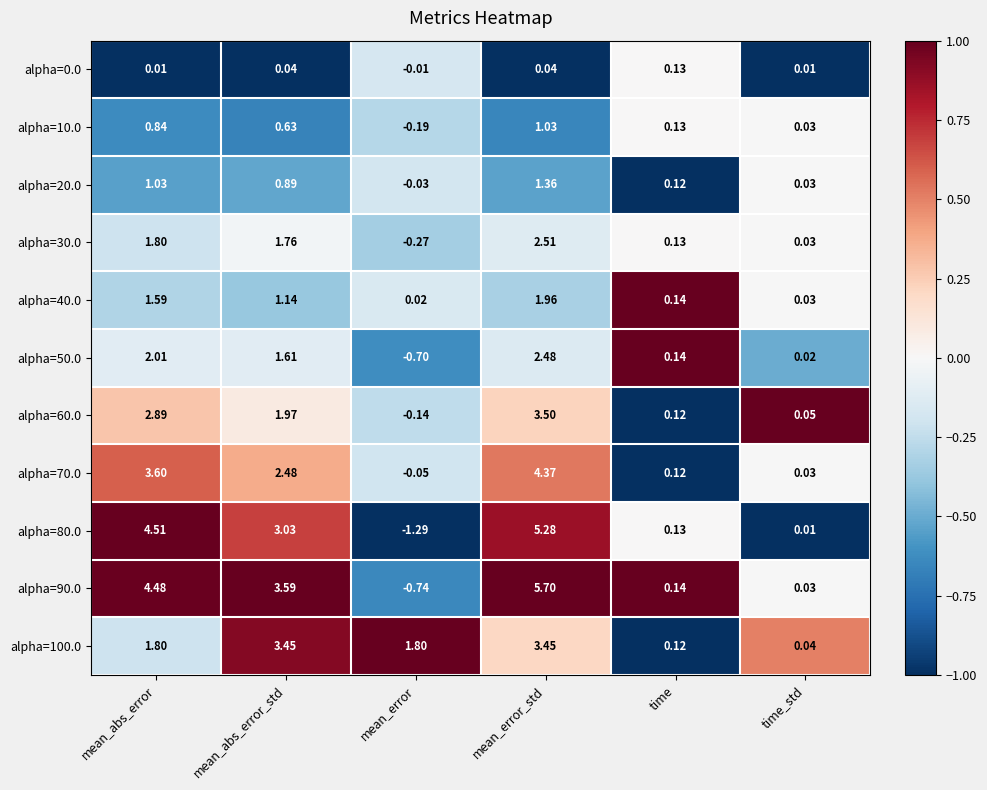

At which label does alpha=30.0 reach its minimum?

mean_error